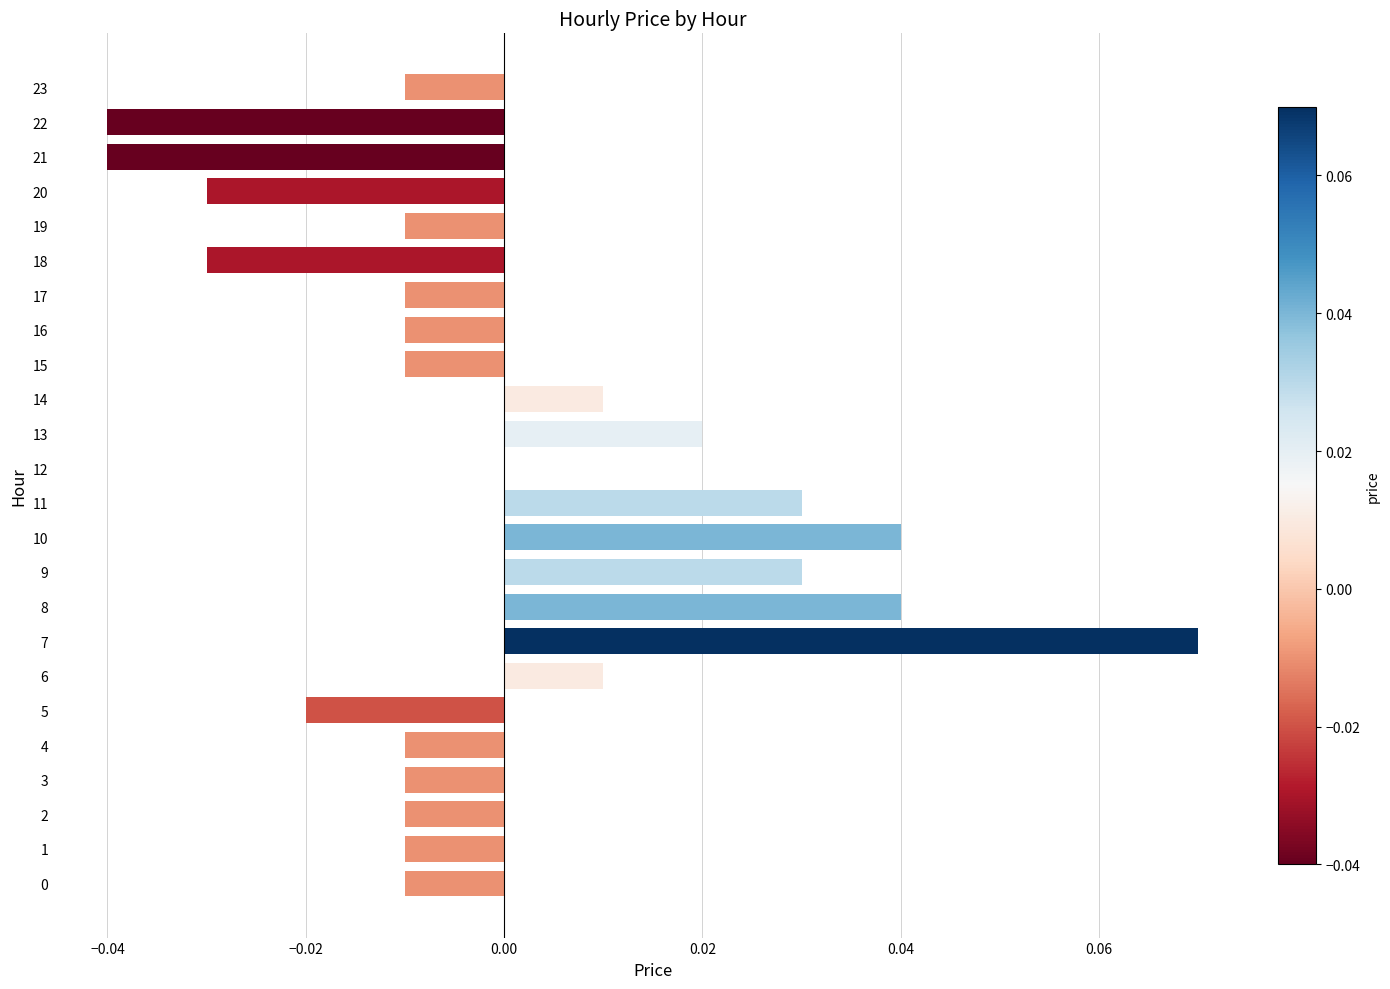

Which has a higher value, 12 or 6?

6